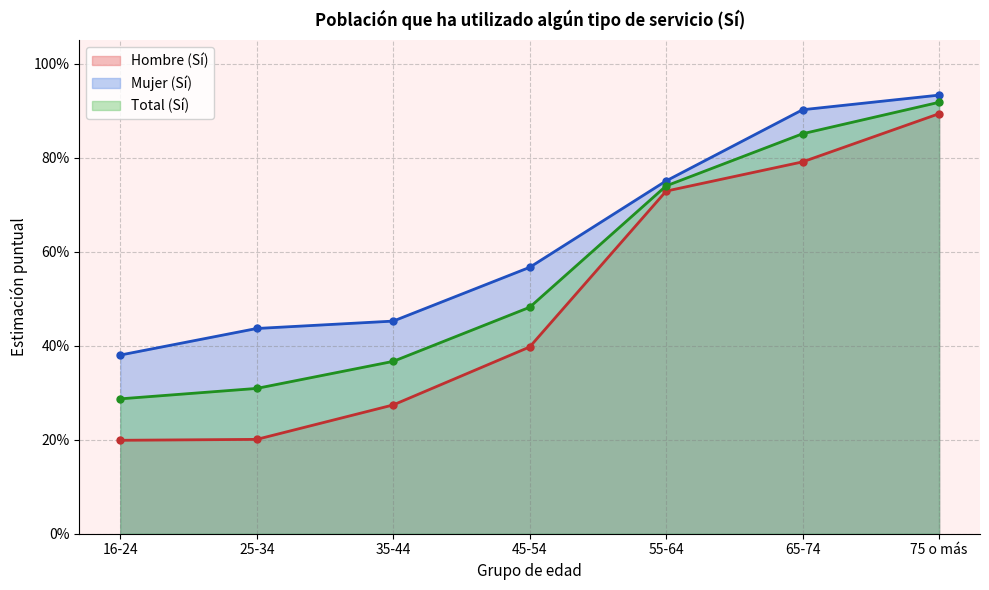

How many lines are shown in the chart?

3